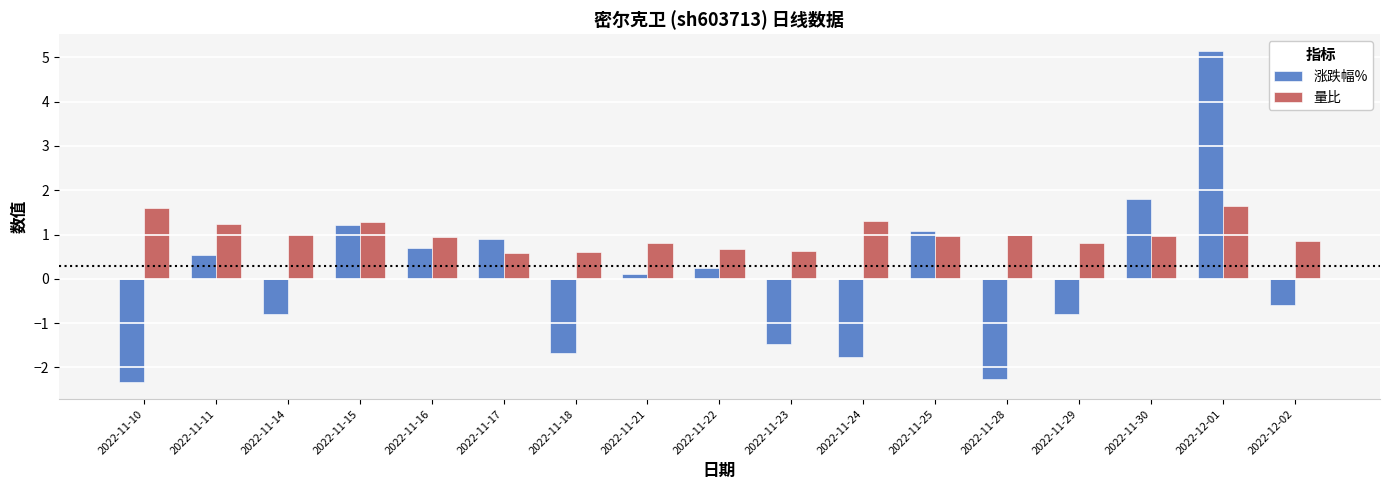

What is the maximum value shown in the chart?

5.2